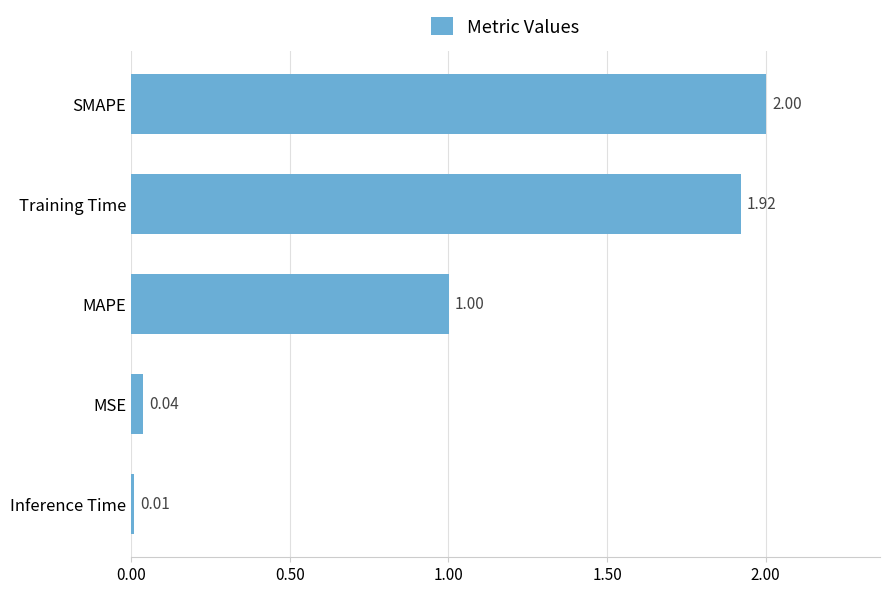

What is the difference between the maximum and minimum values?

2.0